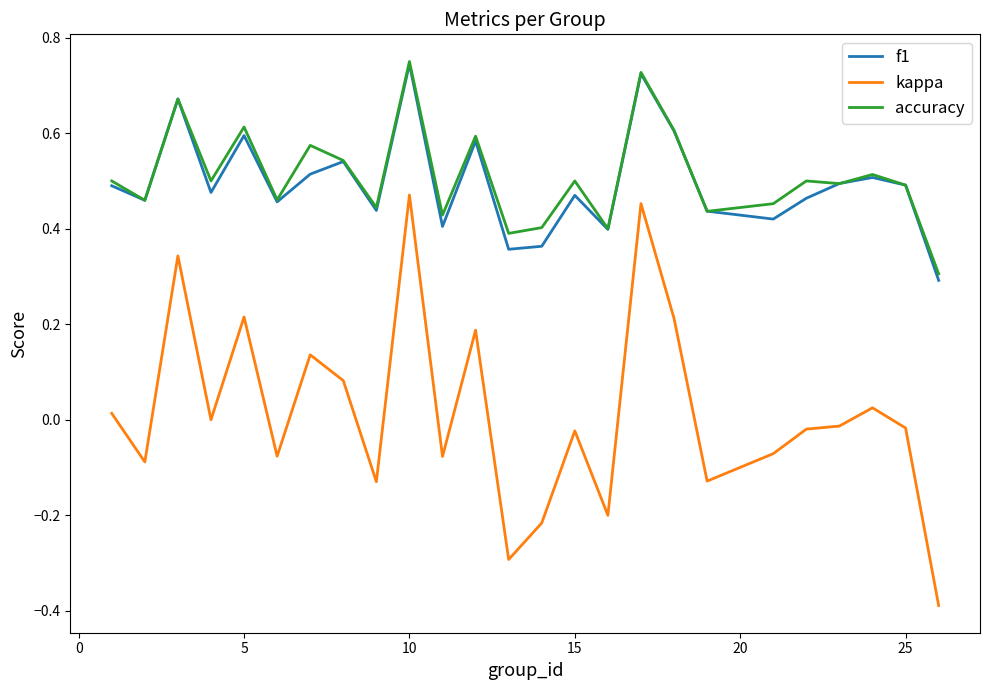

True or false: f1 and kappa intersect in this chart.

False